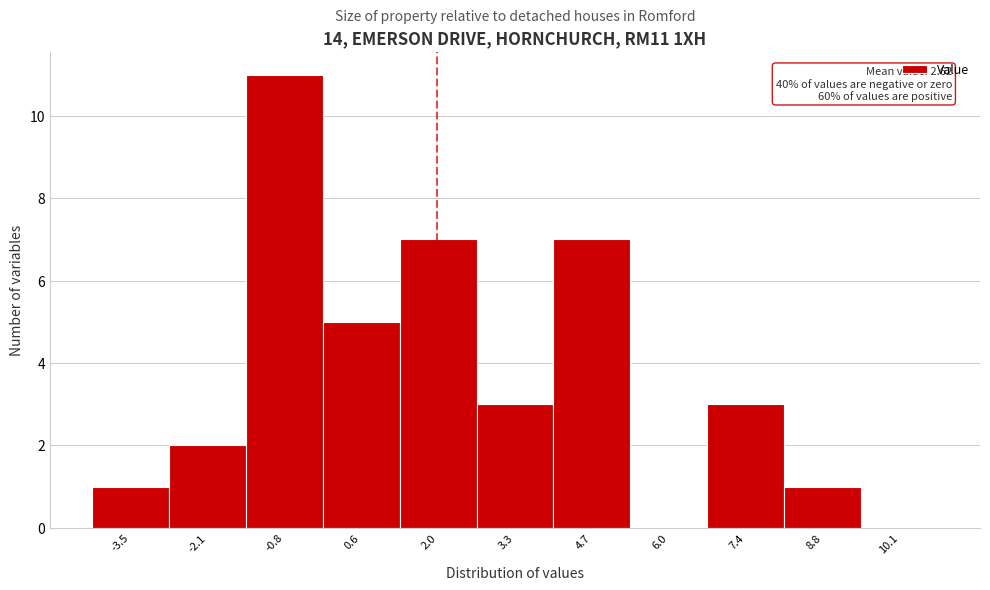

Which has a higher value, -2.1 or -0.8?

-0.8